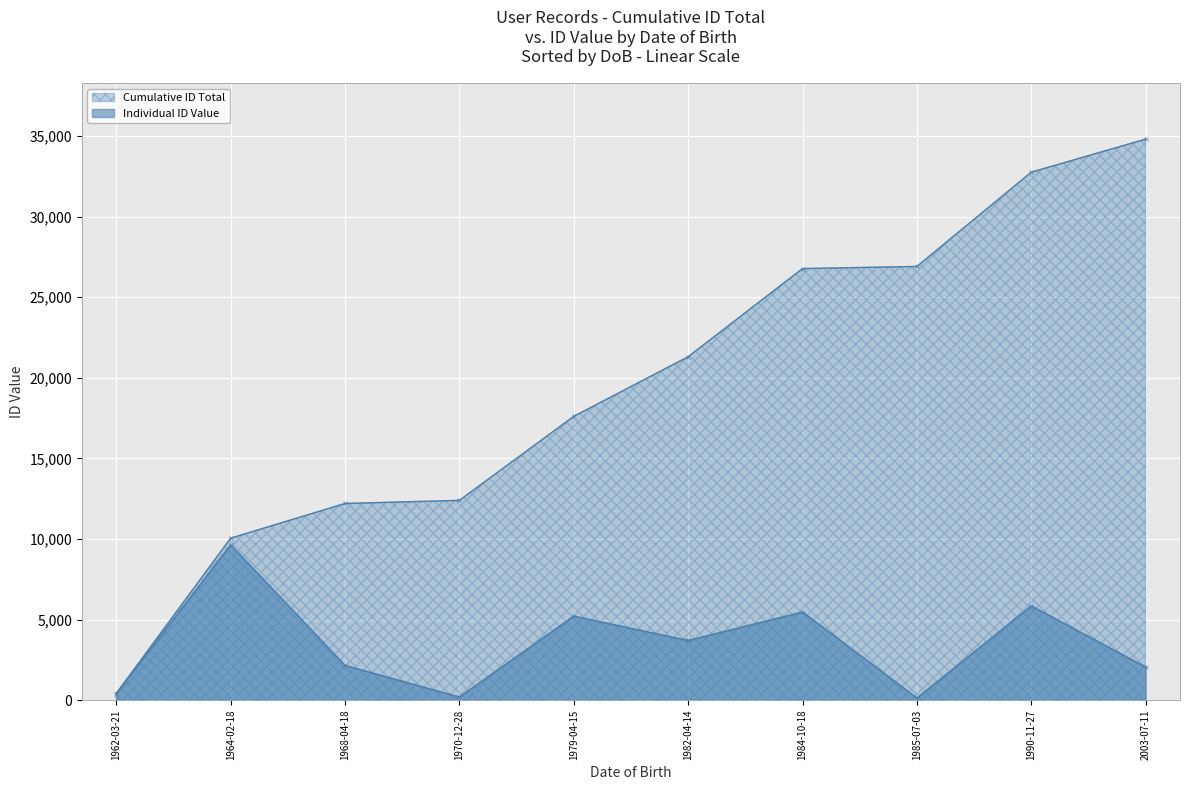

How many points are higher than both their immediate neighbors (excluding endpoints)?

4